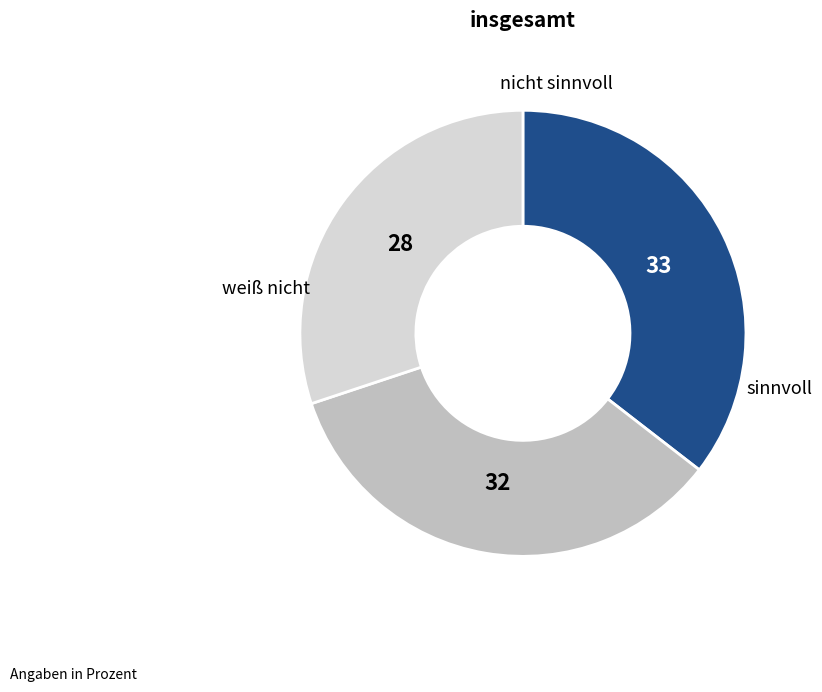

Is there a majority slice in this chart?

No